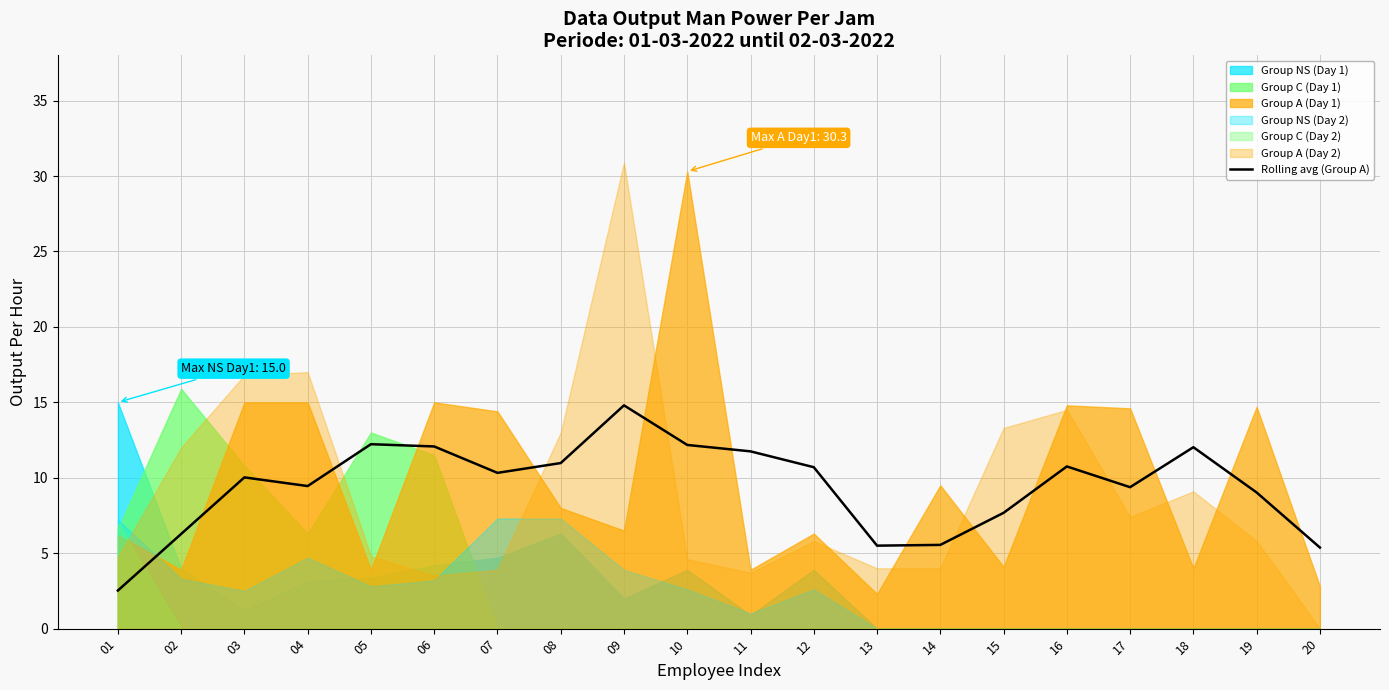

What is the average value?

9.4